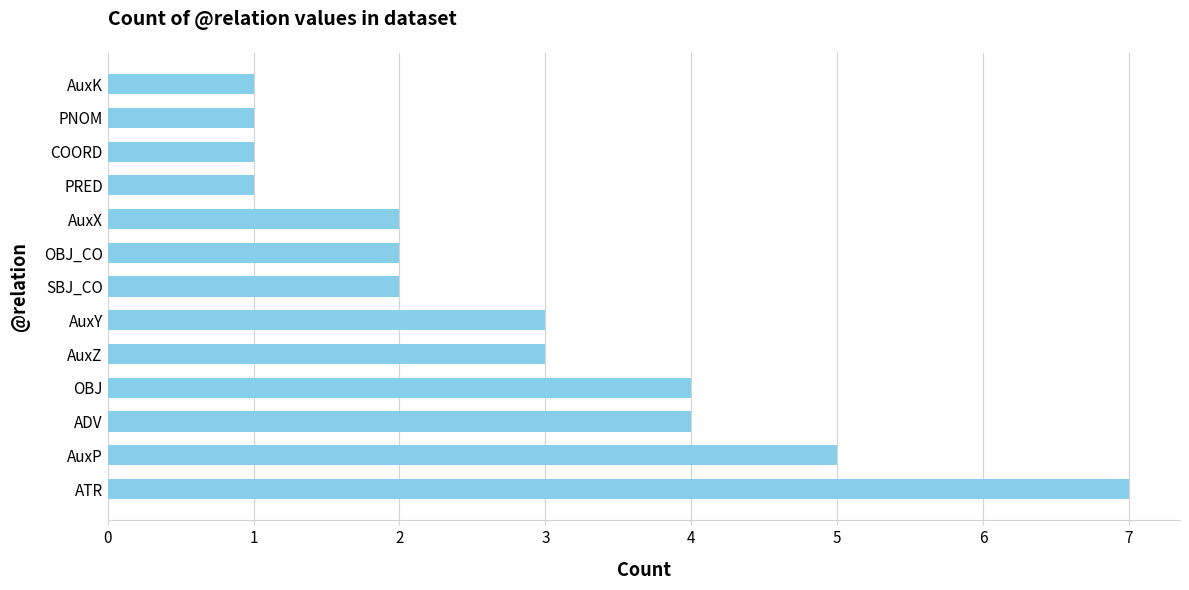

Reading bottom to top, what are all the values shown in this chart?

ATR=7	AuxP=5	ADV=4	OBJ=4	AuxZ=3	AuxY=3	SBJ_CO=2	OBJ_CO=2	AuxX=2	PRED=1	COORD=1	PNOM=1	AuxK=1